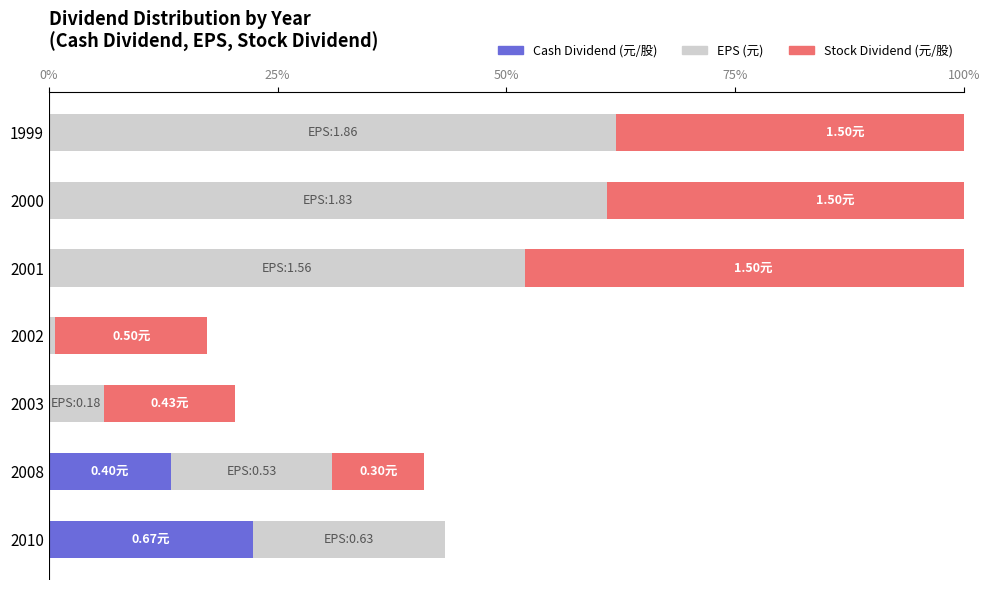

What is the sum of the EPS (元) values at 2010 and 2002?

21.7